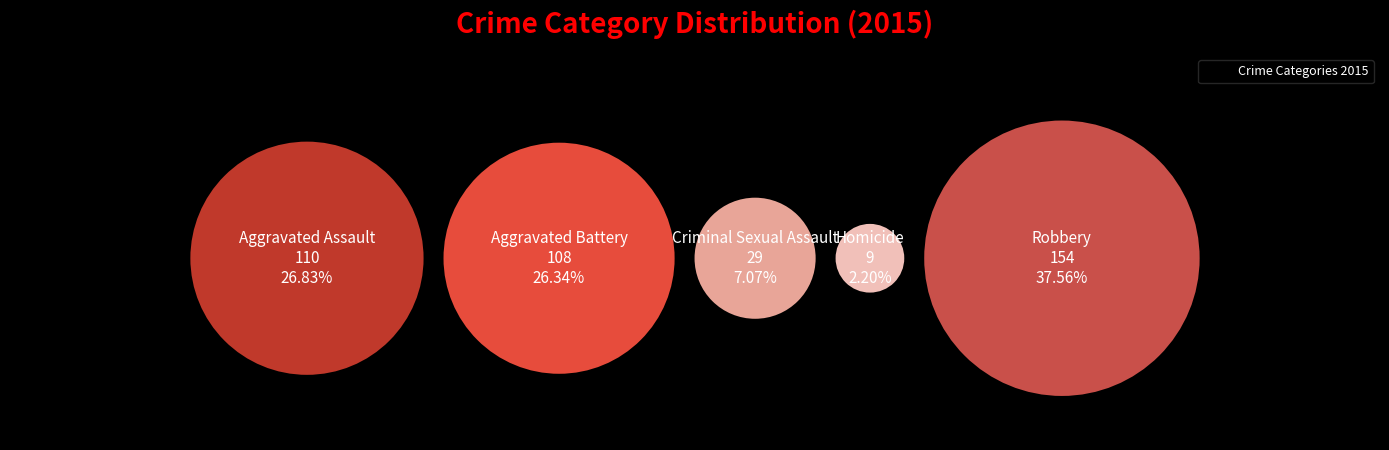

What is the smallest slice in the pie chart?

Homicide